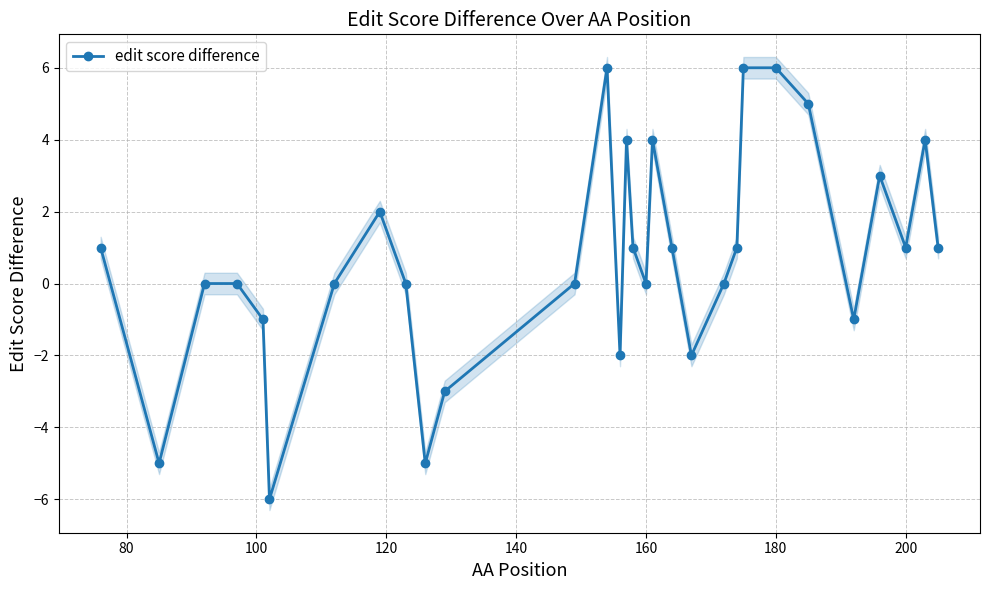

True or false: edit score difference has more than 2 points higher than both neighbors.

True